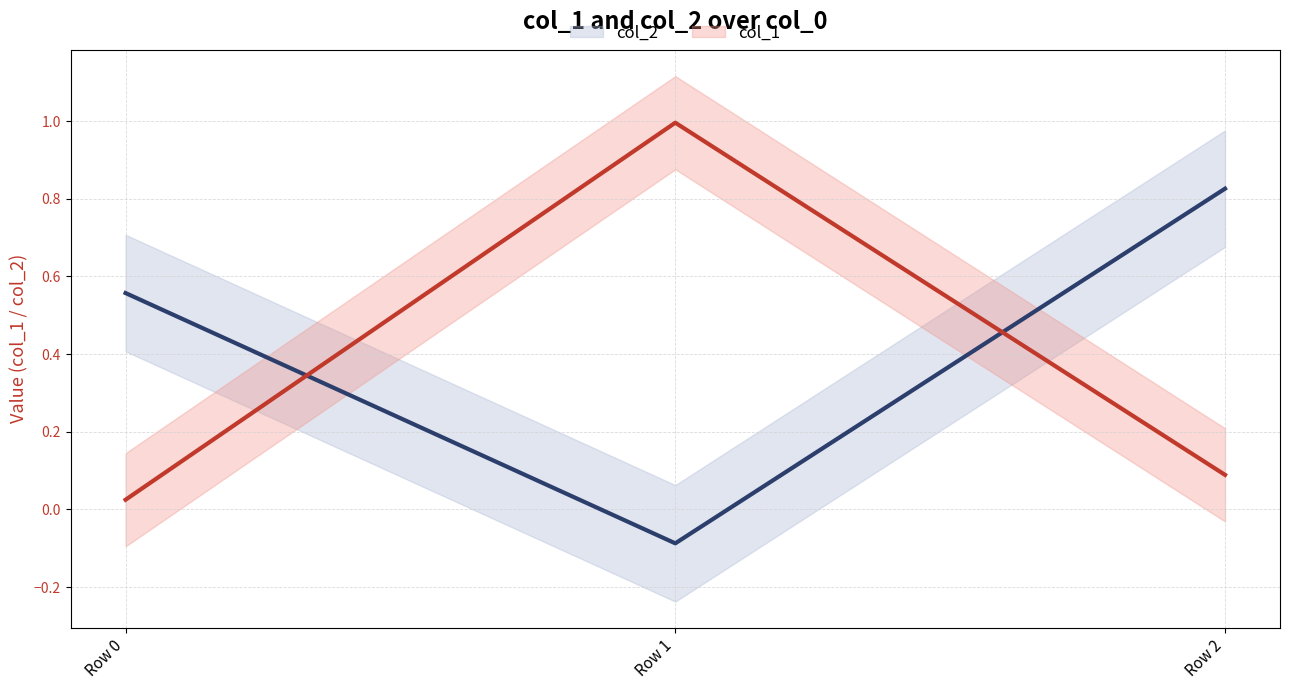

How many distinct data groups are displayed?

2